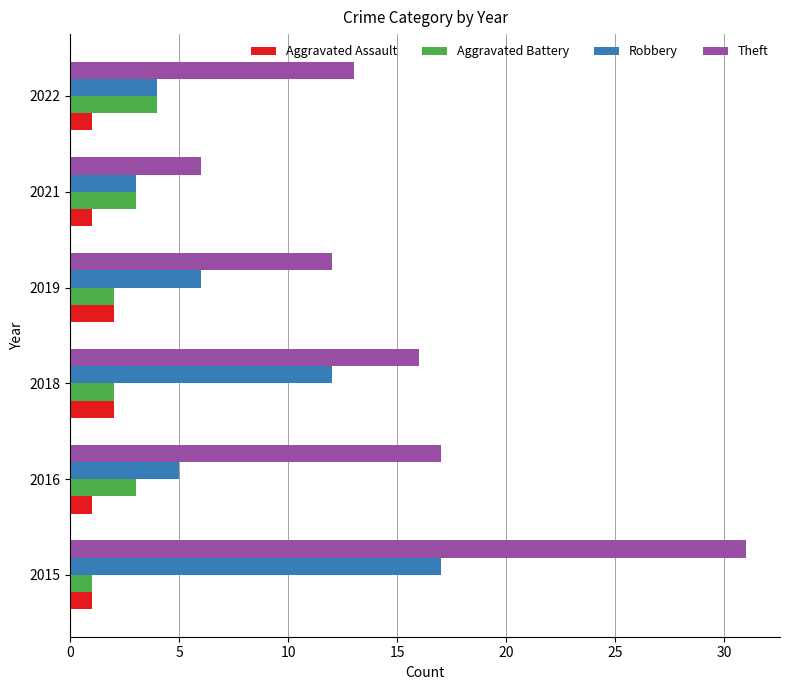

Is it true that Robbery equals 18 at 2018?

False